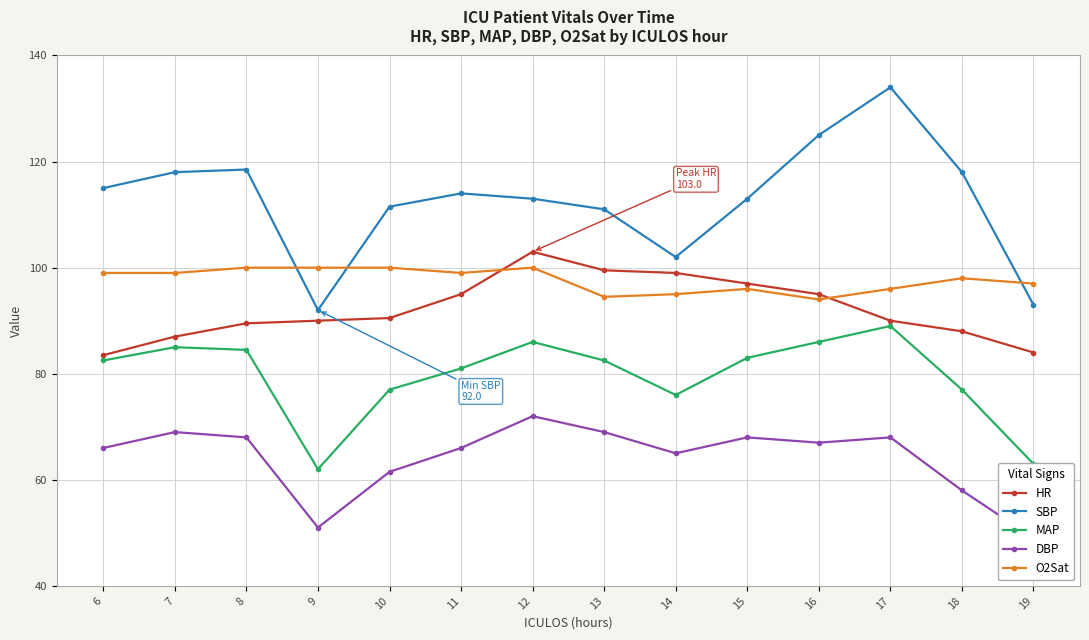

How many lines are shown in the chart?

5